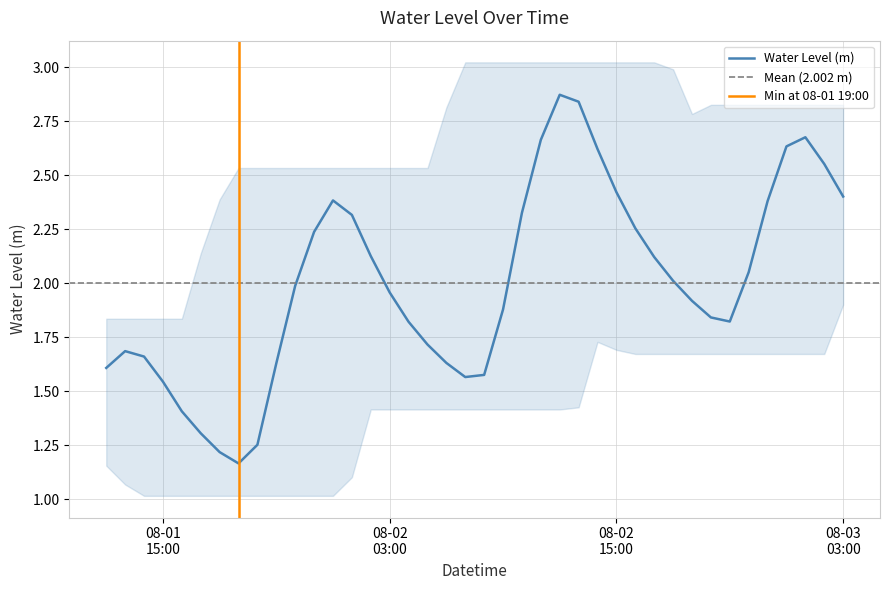

How many interior local valleys (lower than both neighbors) does the data have?

3